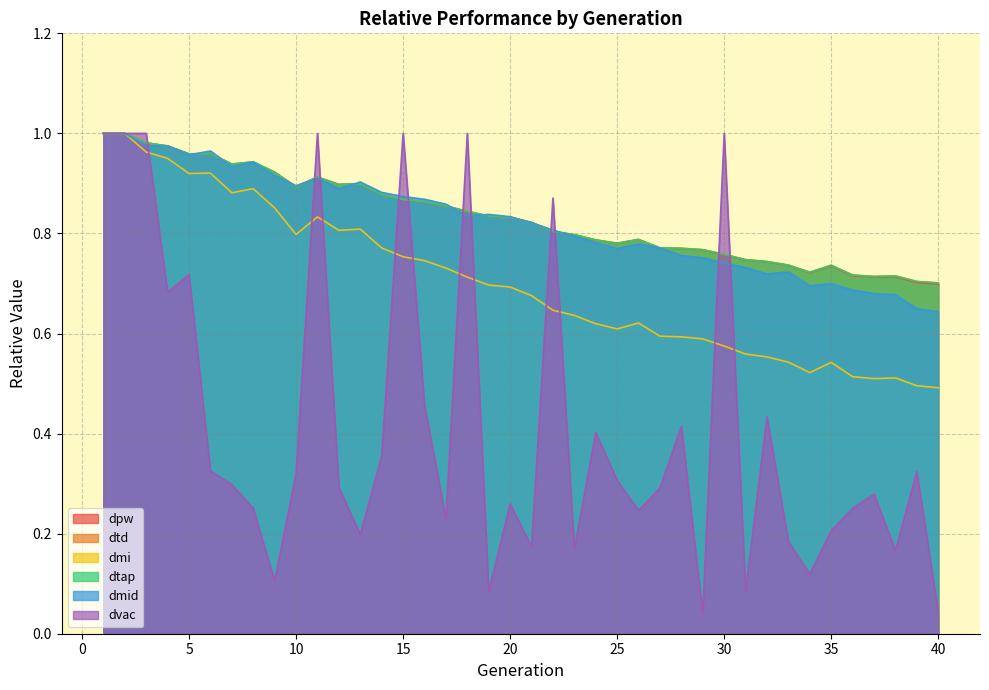

At which category does dvac reach its first local valley?

4